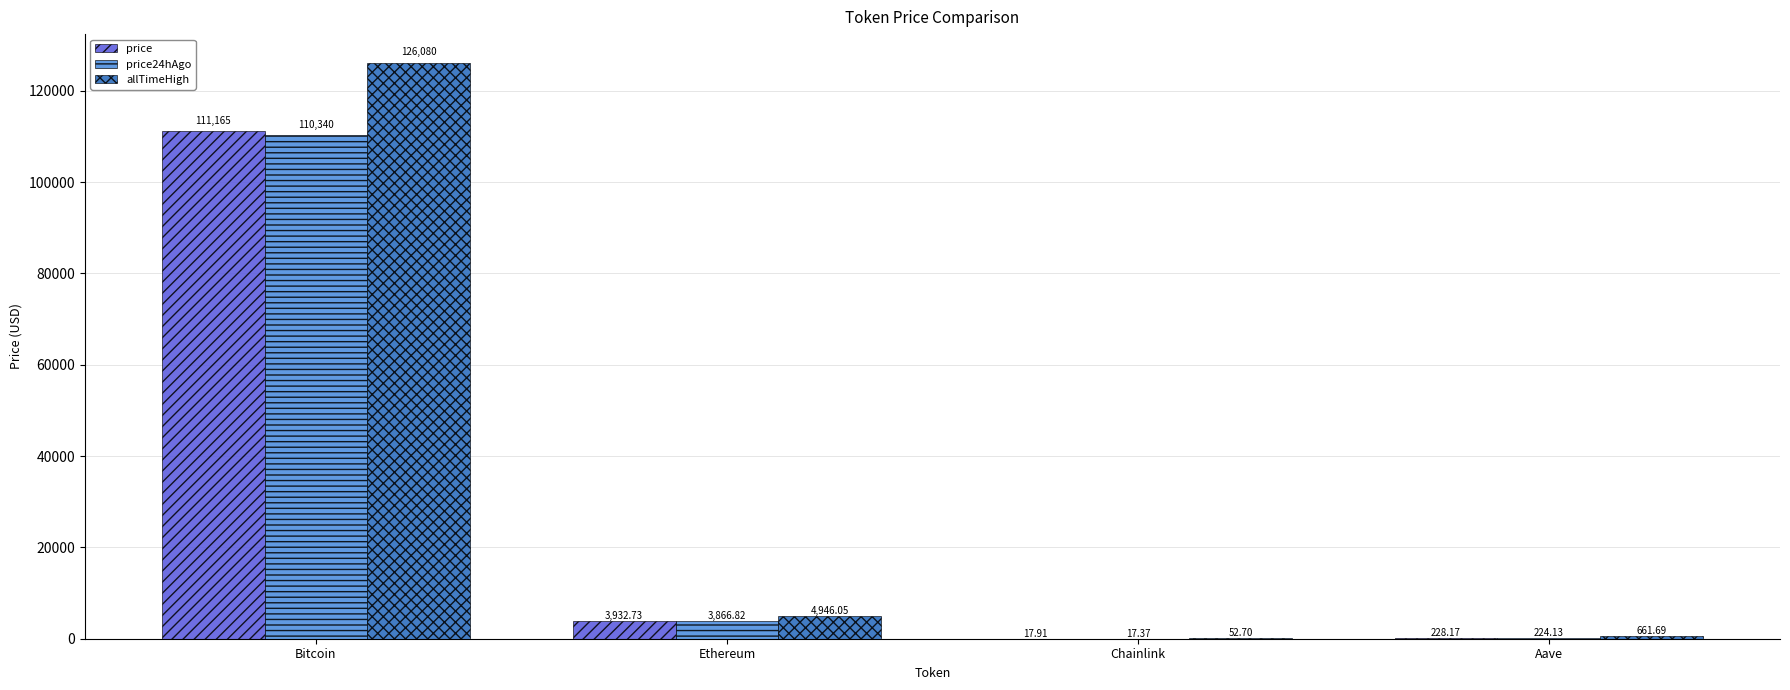

Which category has the highest value across all series?

Bitcoin